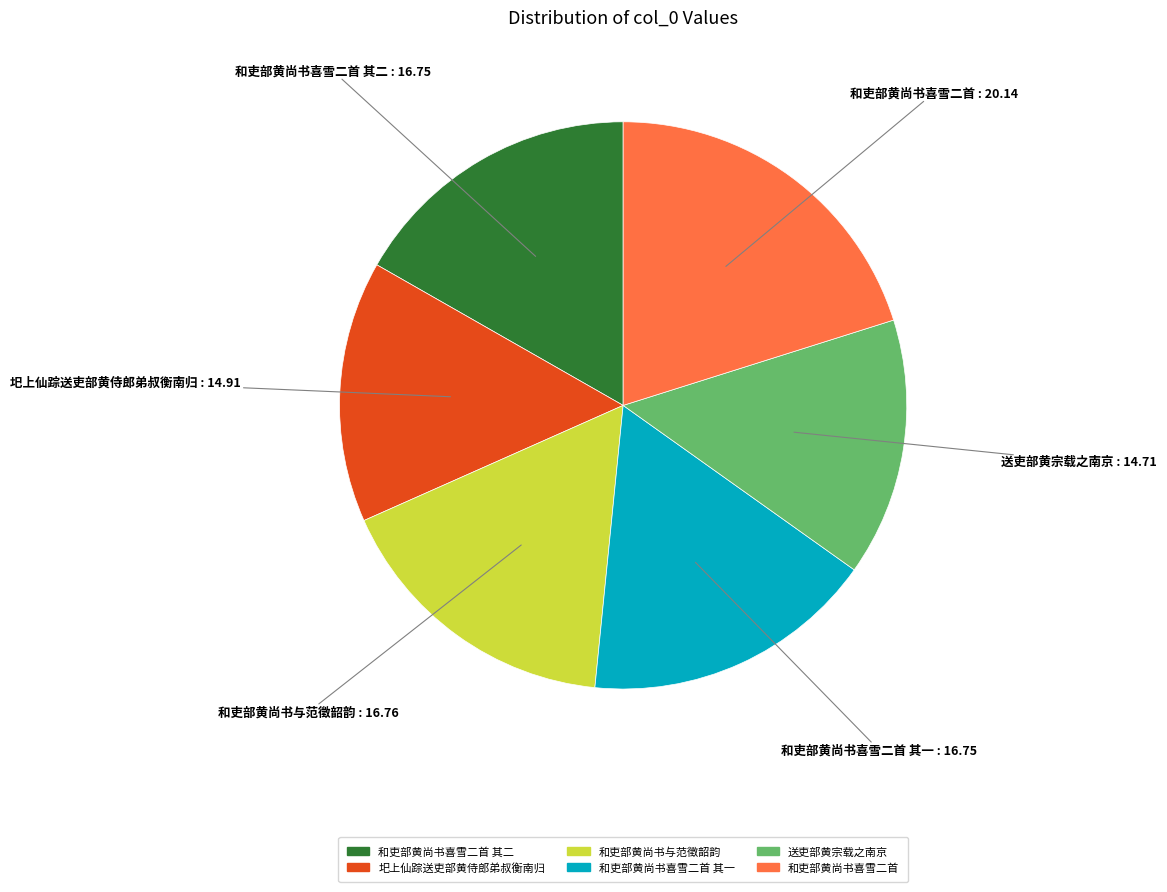

Is there a majority slice in this chart?

No